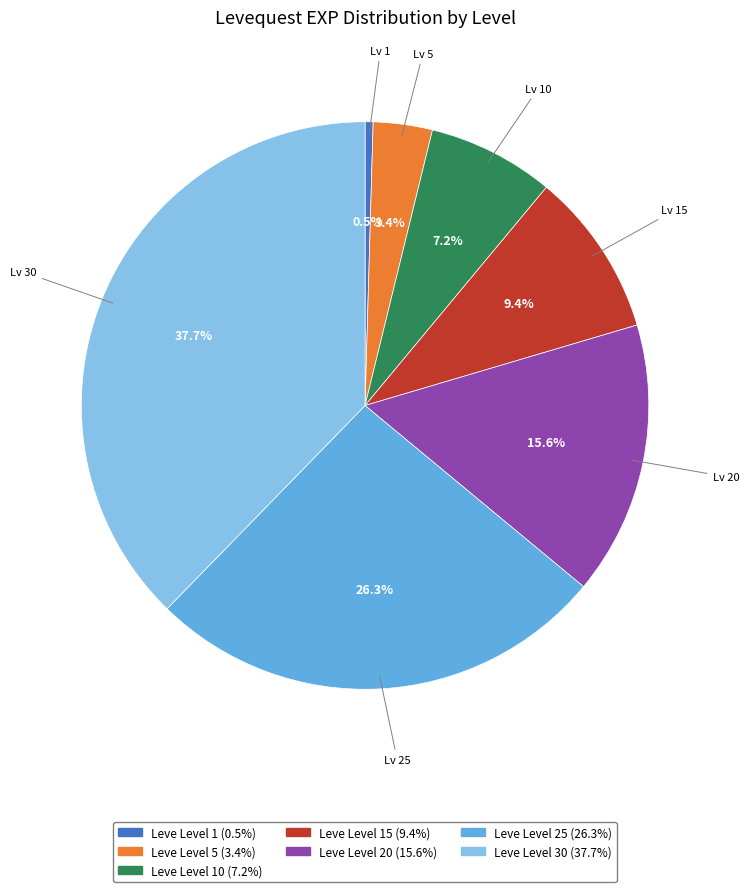

To the nearest percent, what is the difference between the largest and smallest slice percentages?

37%